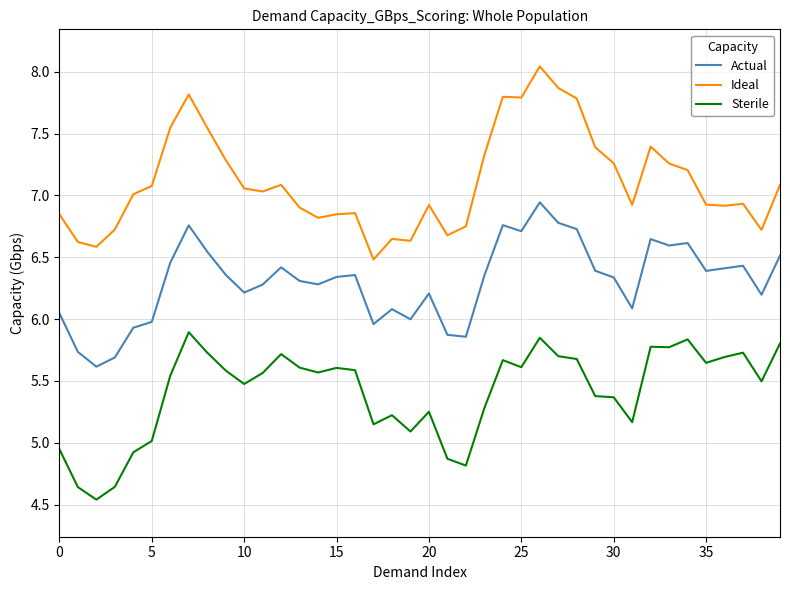

What is the difference between the maximum and minimum values in the Actual series?

1.3